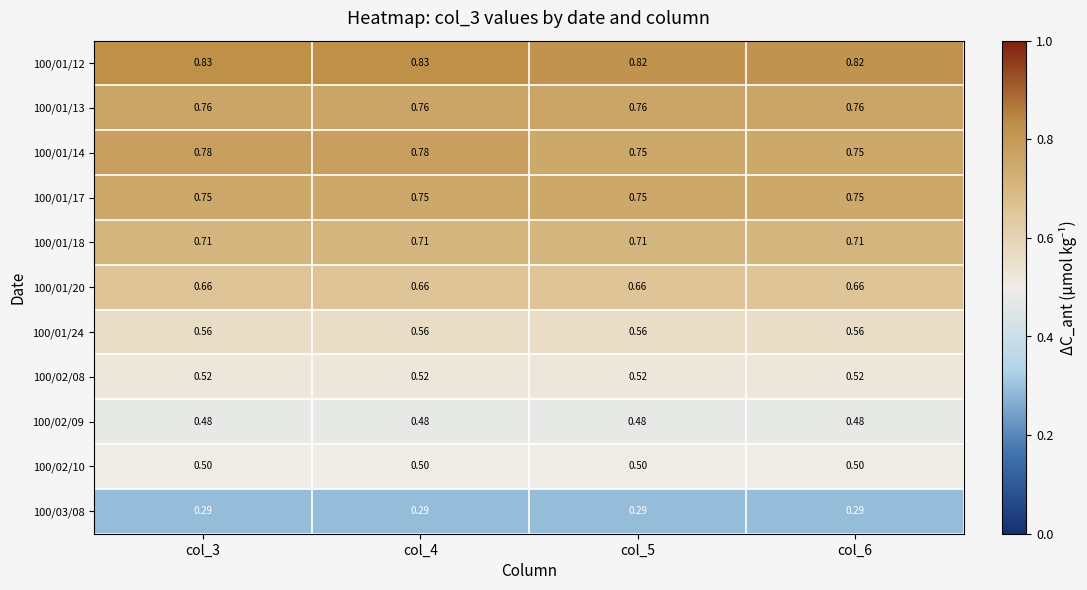

Is the value of 100/01/18 at col_6 greater than the value of 100/01/24 at col_6?

Yes